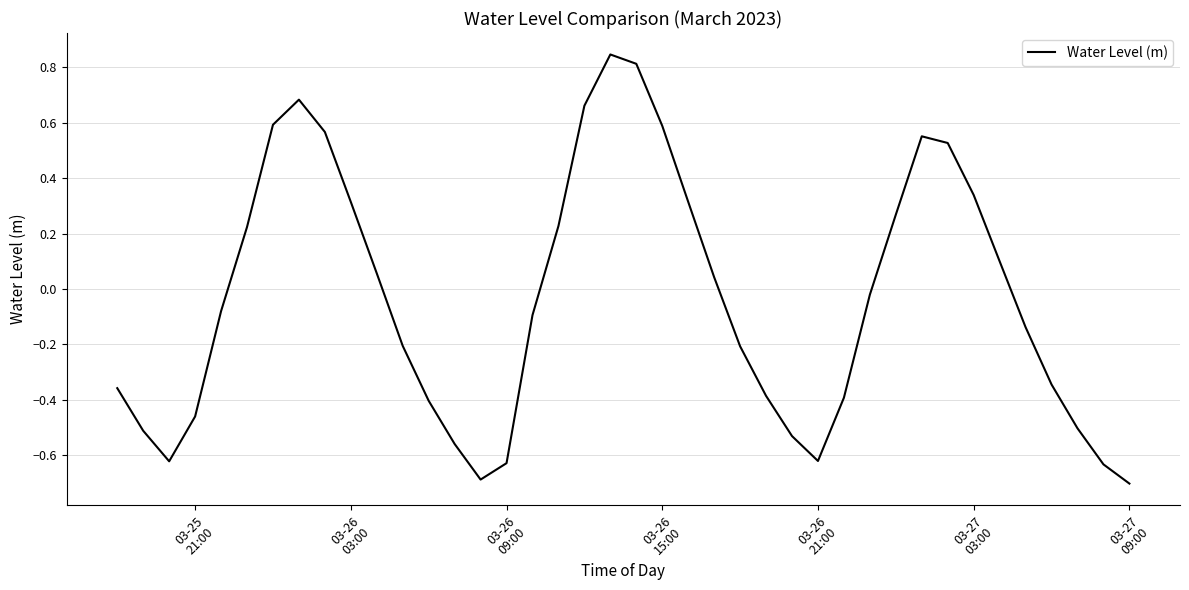

What is the minimum value shown in the chart?

-0.7